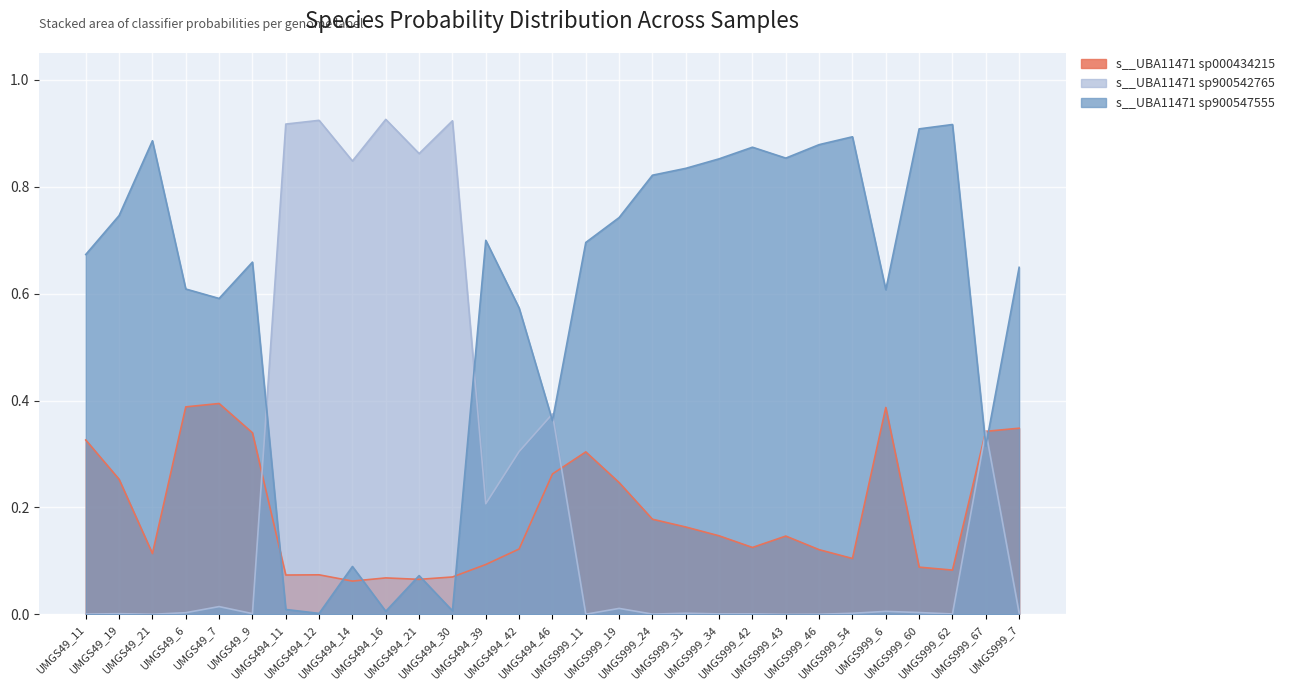

Which series has the largest total across all categories?

s__UBA11471 sp900547555